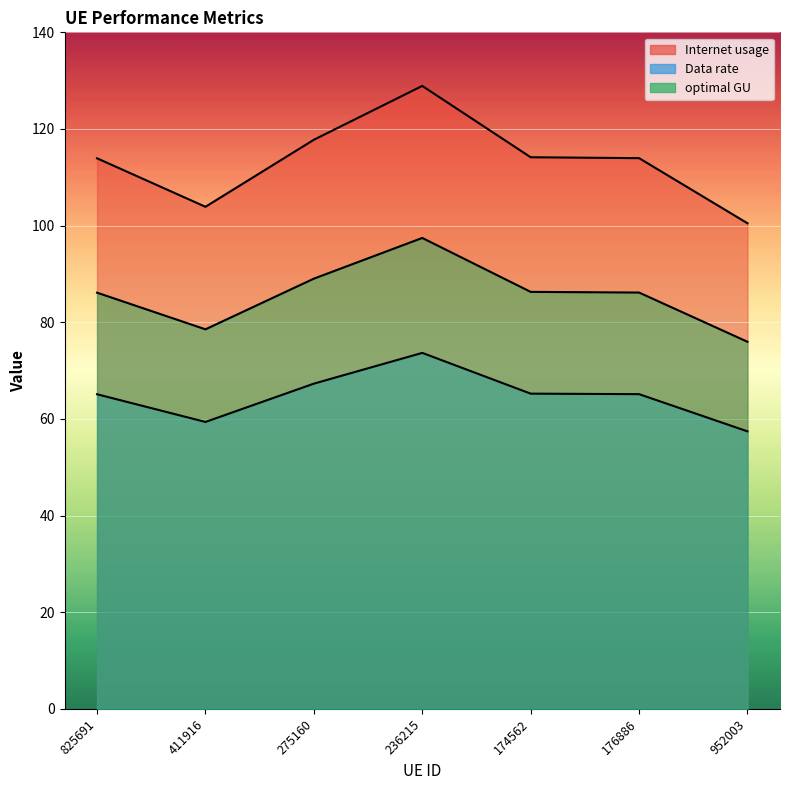

What is the label of the 4th point from the left?

236215